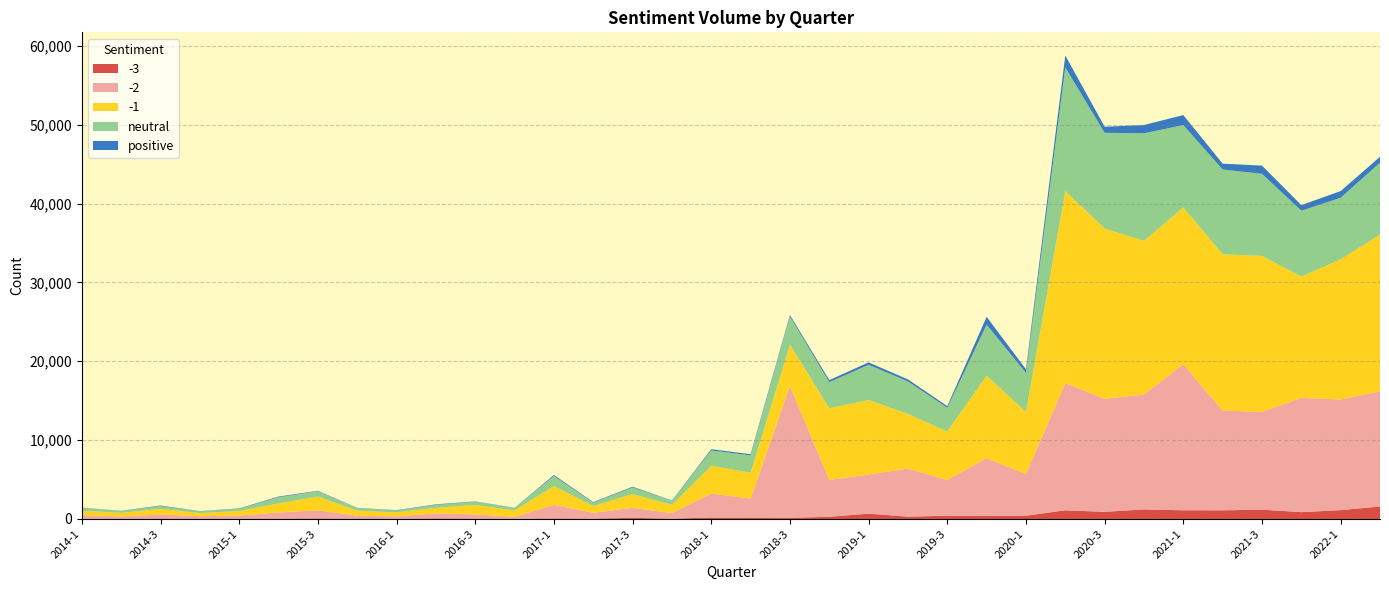

Reading left to right, transcribe all the data shown in this chart.

-3: 36	12	56	28	37	40	70	41	19	78	53	22	70	53	143	46	187	179	150	279	678	298	416	414	417	1103	906	1212	1106	1100	1185	870	1125	1585
-2: 425	320	521	327	390	787	1024	379	311	631	529	256	1720	743	1270	701	3028	2414	16719	4681	4967	6096	4529	7300	5290	16139	14332	14579	18506	12652	12394	14492	14030	14606
-1: 596	439	716	394	587	1140	1748	644	504	720	1195	812	2375	843	1733	1047	3537	3271	5234	9082	9432	6929	6145	10455	7858	24344	21583	19472	19885	19804	19780	15366	17763	19878
neutral: 346	245	345	229	281	790	681	317	243	365	422	310	1284	430	848	508	1938	2203	3580	3302	4472	4113	3018	6467	4955	15658	12144	13637	10448	10752	10408	8355	7809	9111
positive: 30	23	68	23	47	86	53	29	42	62	35	18	132	71	94	39	153	151	177	261	309	259	202	989	457	1520	767	1050	1264	742	1041	710	847	741